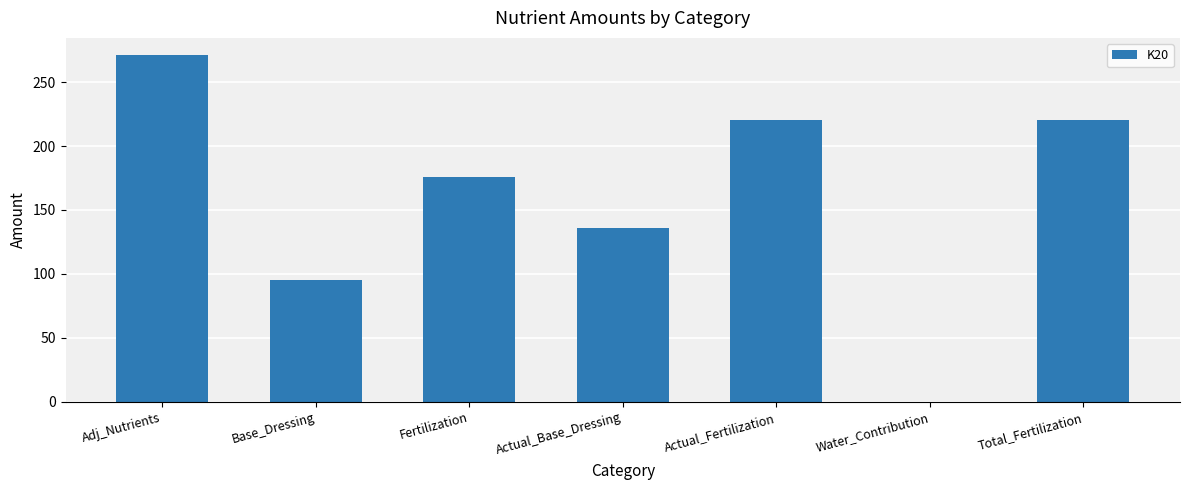

Between Actual_Base_Dressing and Total_Fertilization, which is larger?

Total_Fertilization